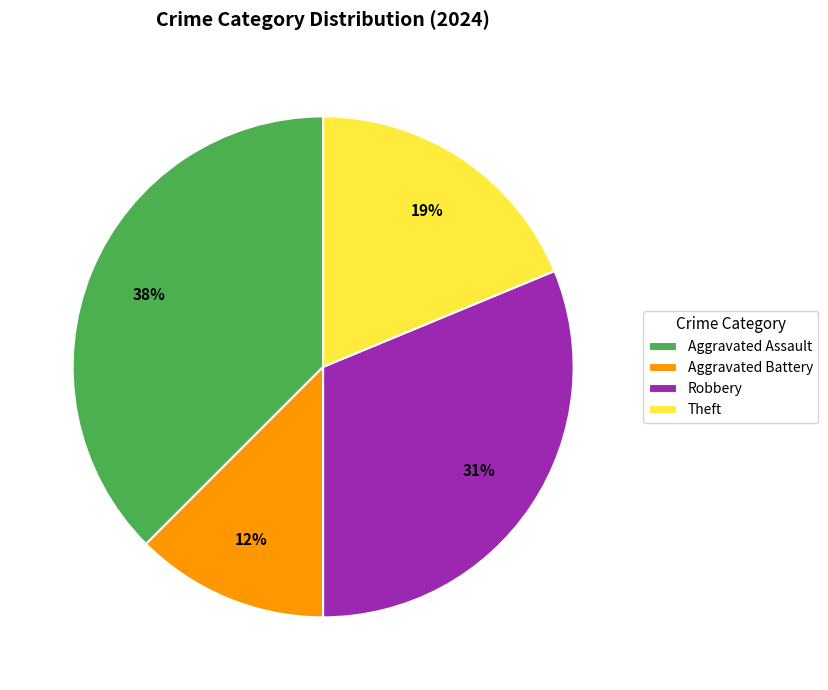

To the nearest percent, what percentage of the pie is Theft?

19%